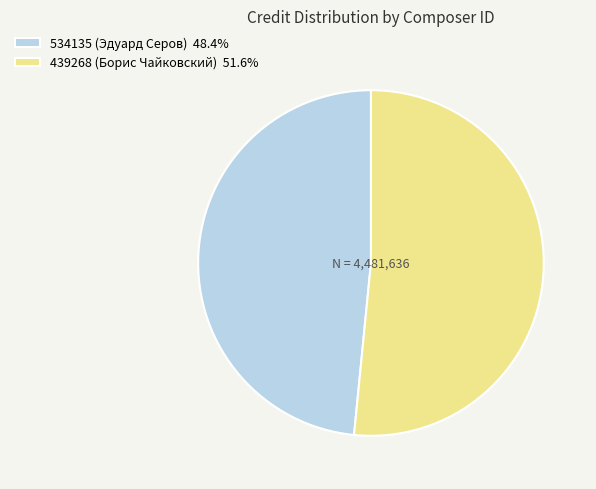

Which slice is the largest?

439268 (Борис Чайковский)